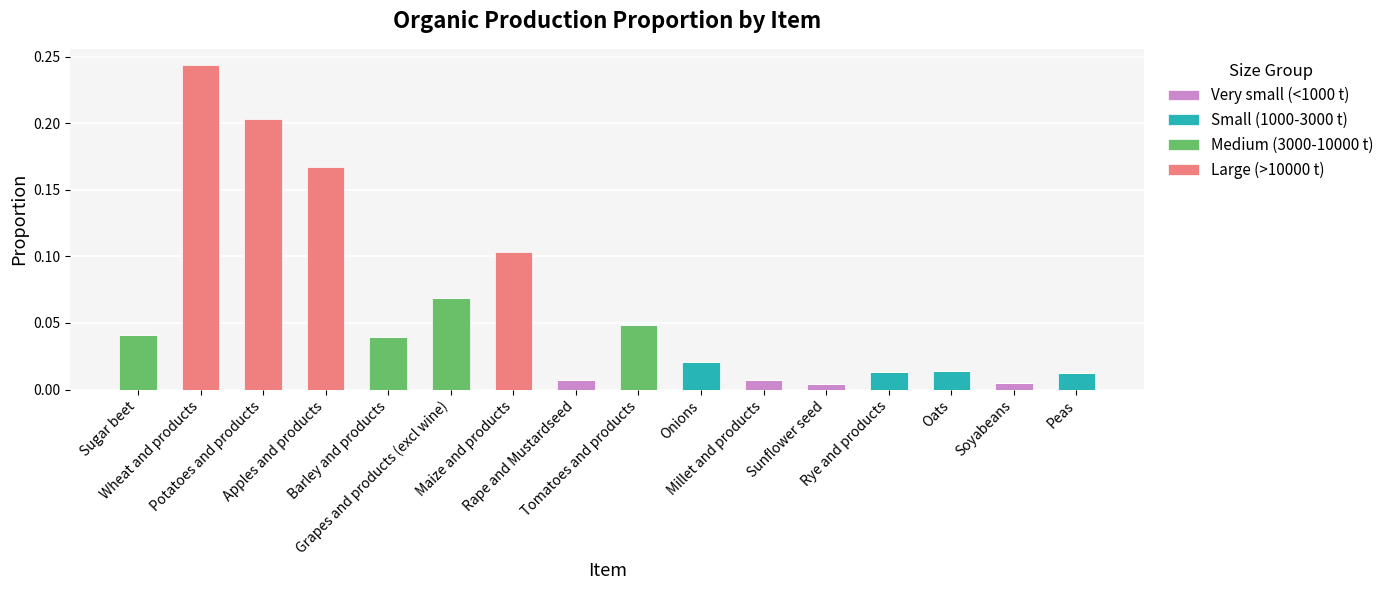

What position from the left is Soyabeans?

15